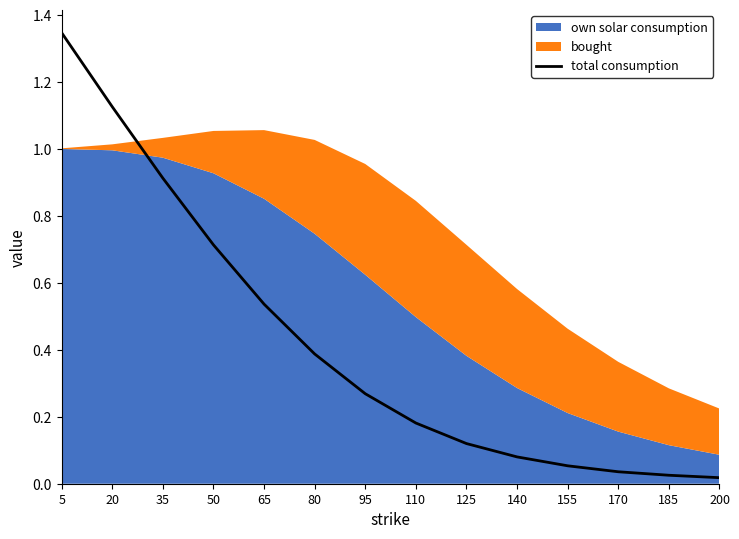

What is the sum of all values?

5.8